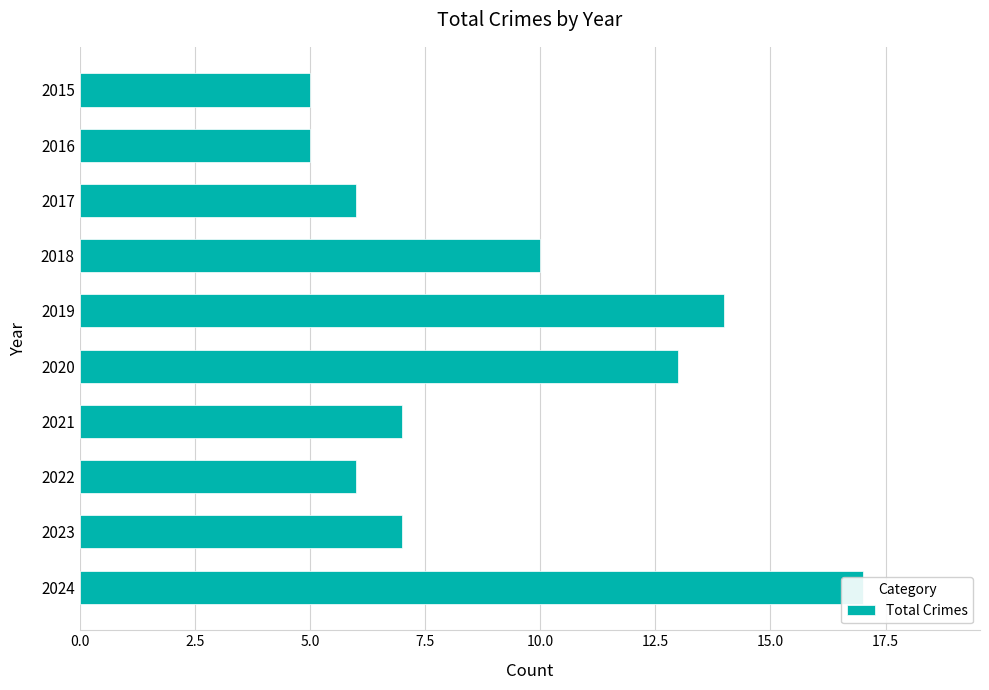

The chart shows a value of 22 at 2020. True or false?

False